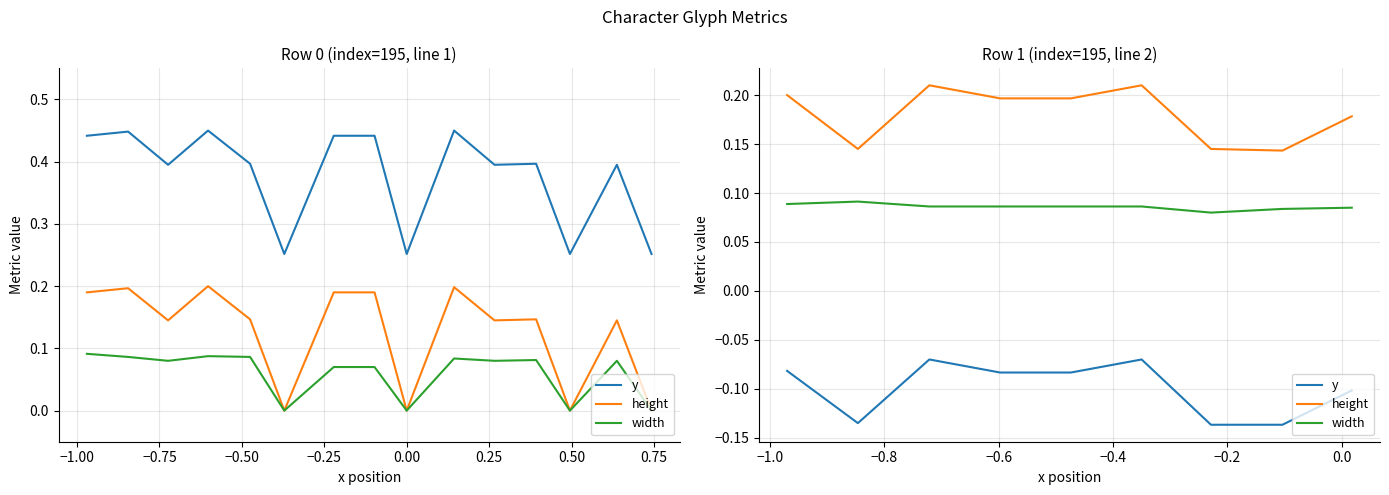

What is the difference between the highest and lowest values at −0.25?

0.3